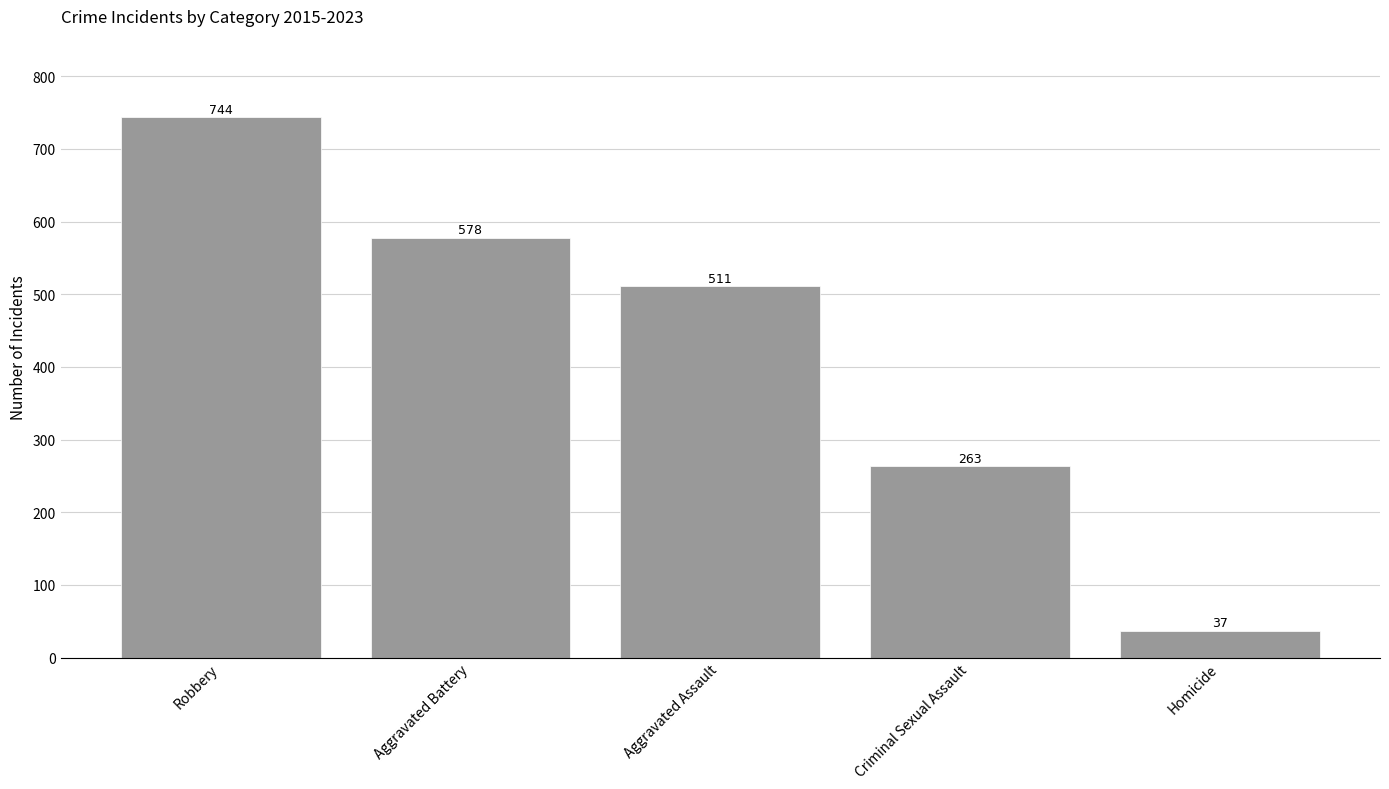

What is the change in value from Robbery to Homicide?

-707